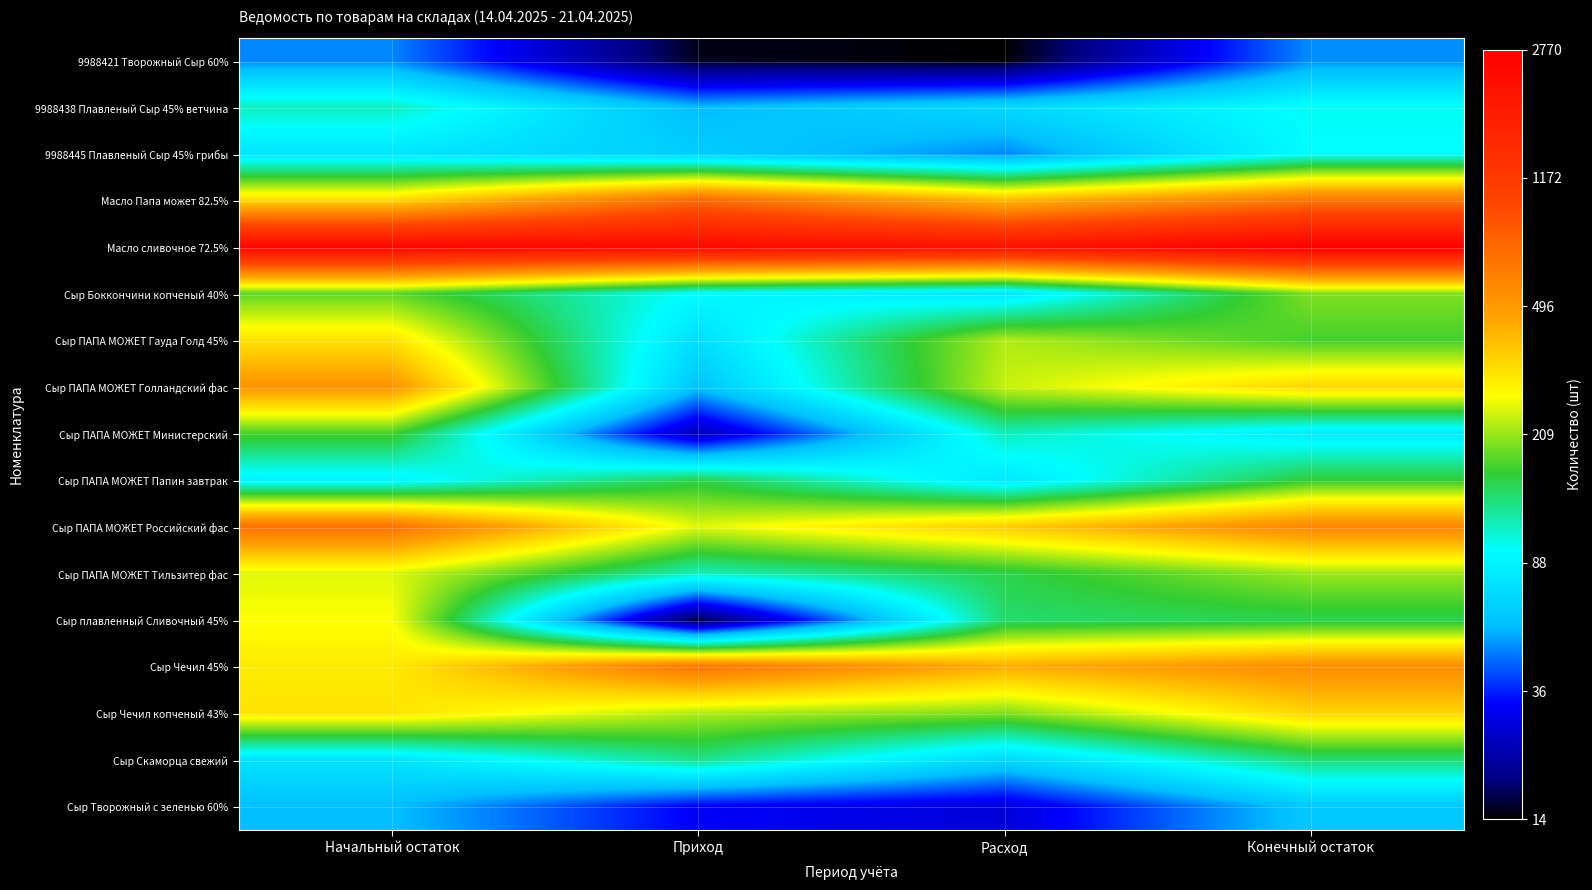

At which category does the chart reach its peak across all series?

Конечный остаток